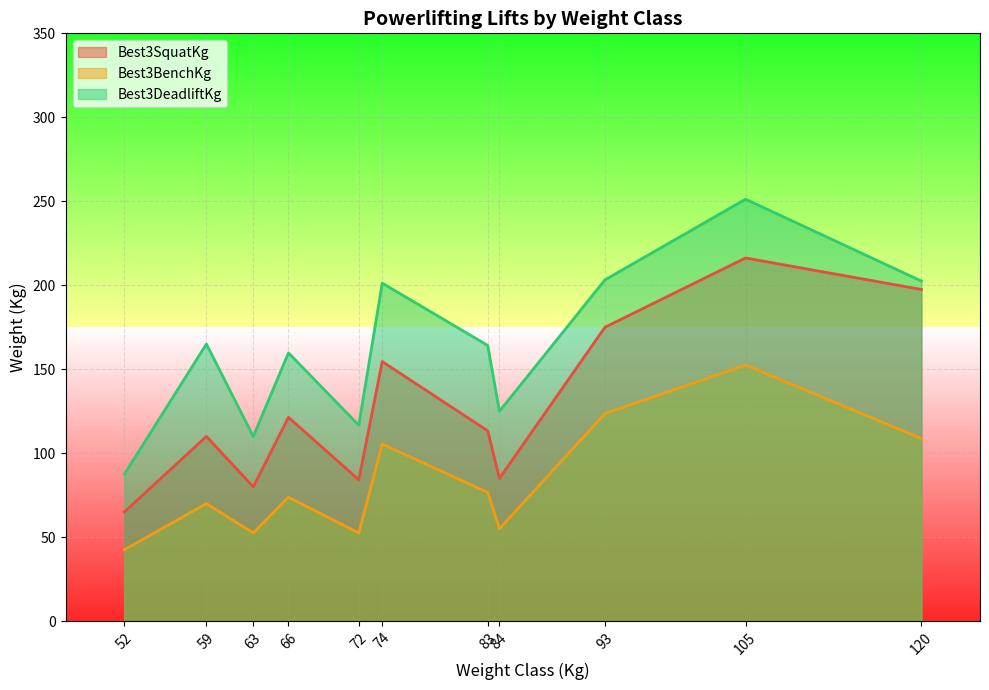

True or false: Best3BenchKg and Best3DeadliftKg intersect in this chart.

False